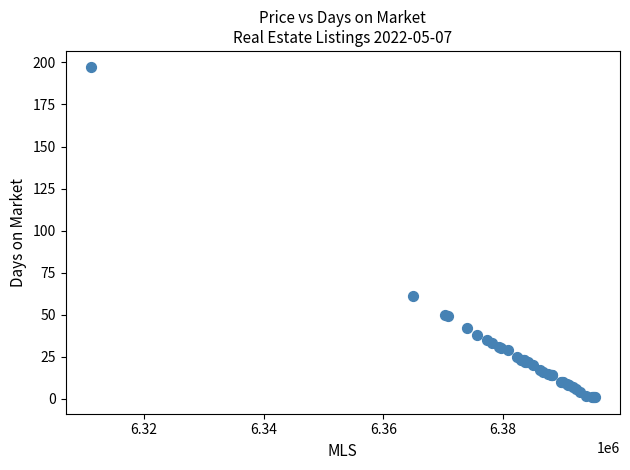

What Y value in the scatter plot is closest to 99?

61